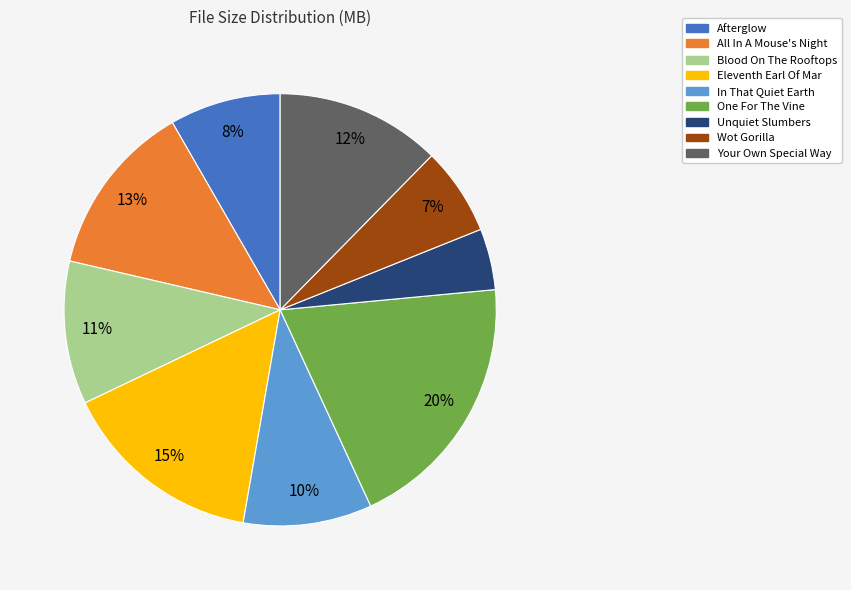

Is it true that Wot Gorilla is 7% of the pie?

True